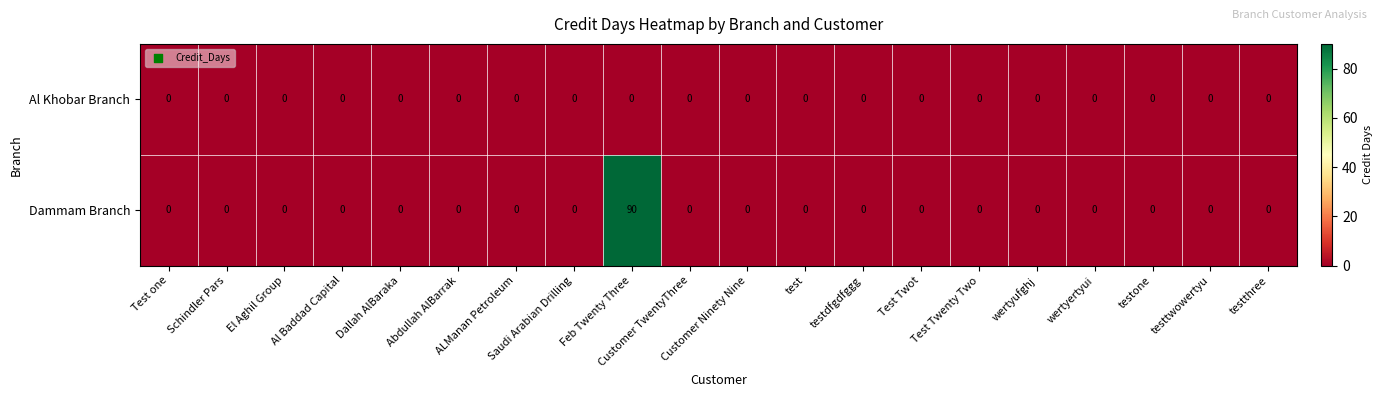

Which series has the widest spread of values?

Dammam Branch